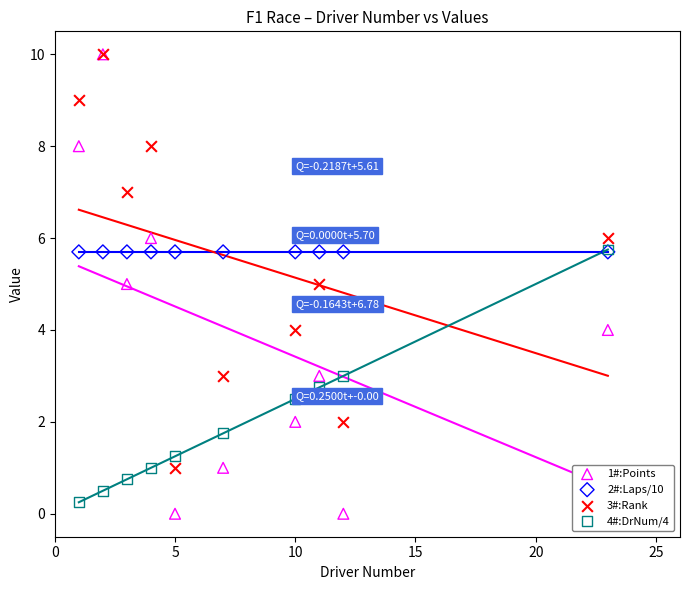

Which series contains the highest Y value?

1#:Points